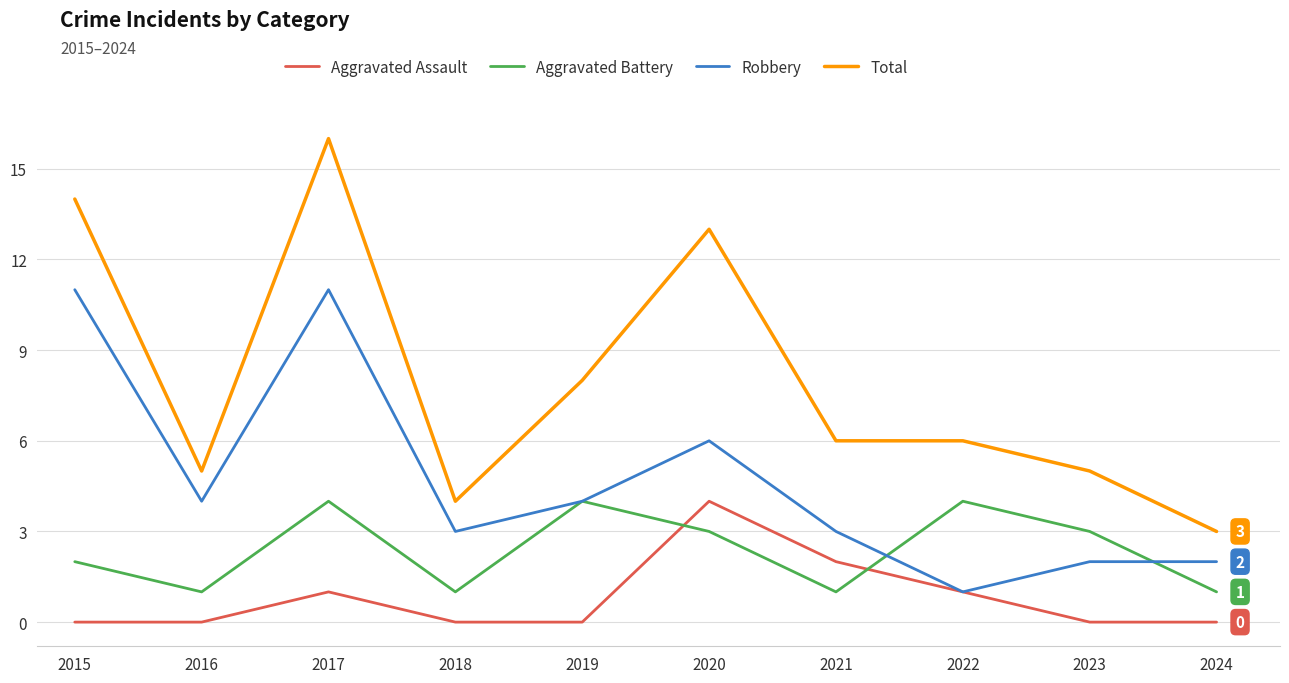

Which series has the widest spread of values?

Total